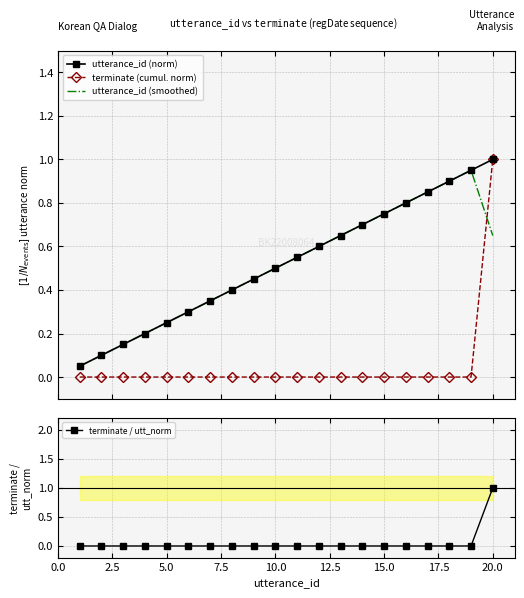

Which series has the largest total across all categories?

utterance_id (norm)